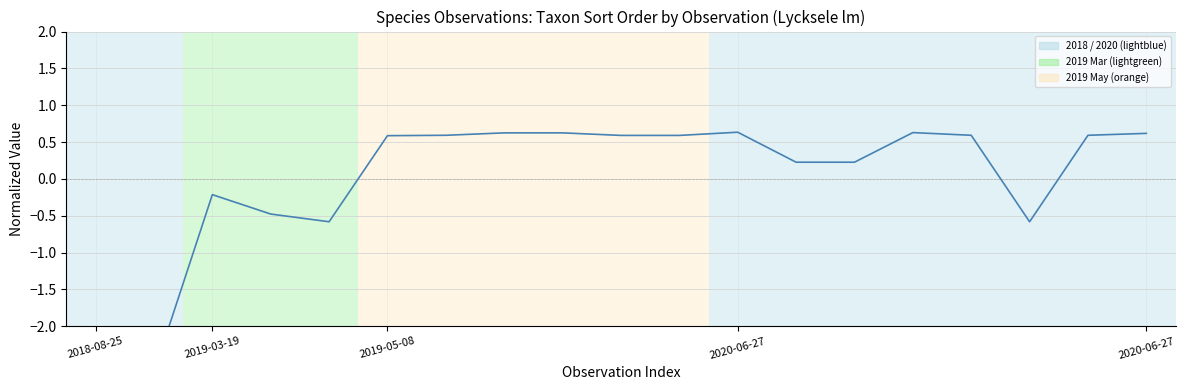

How many values exceed 0?

13